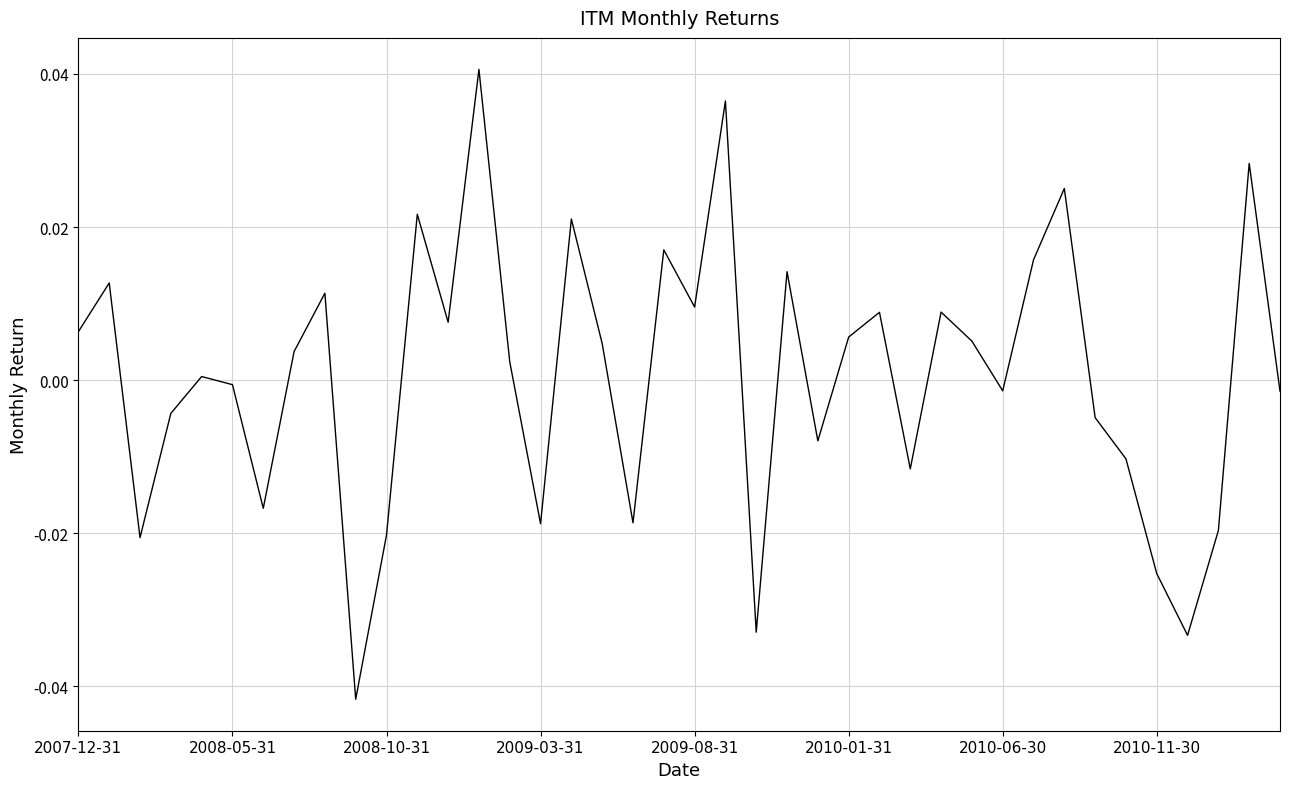

True or false: the data shows -0.0 at 2008-05-31.

True